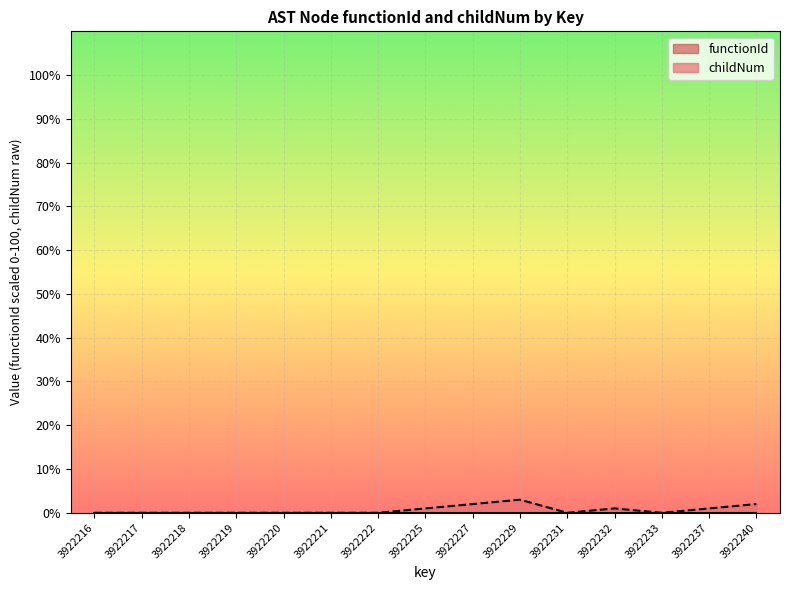

What is the change in value from 3922229 to 3922233?

-3